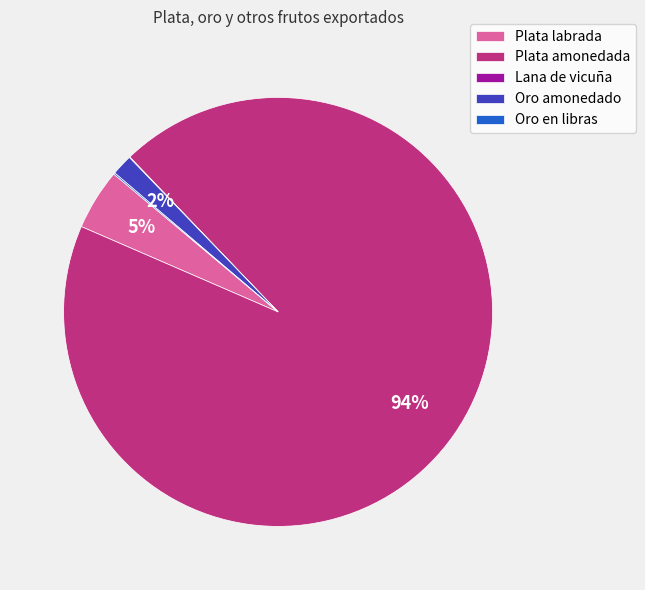

True or false: Plata amonedada accounts for 85% of the total.

False